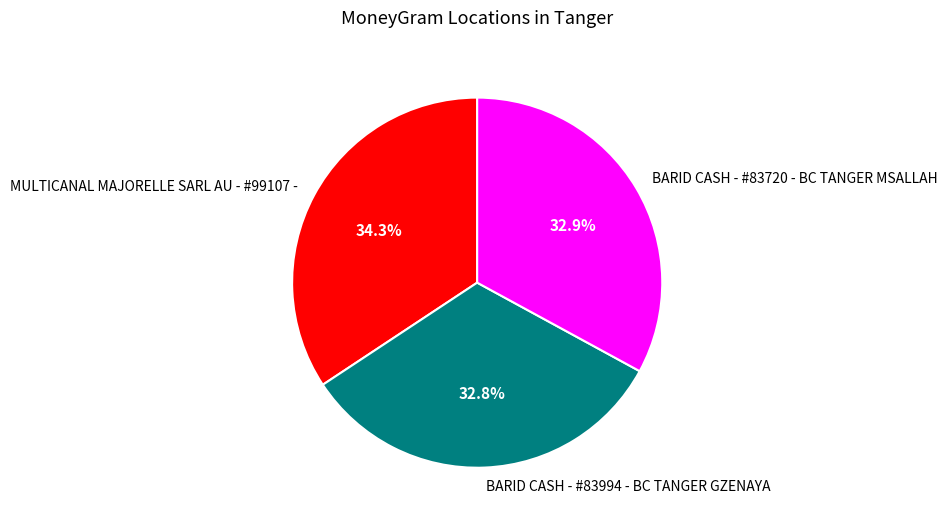

To the nearest percent, what is the combined percentage of BARID CASH - #83994 - BC TANGER GZENAYA and BARID CASH - #83720 - BC TANGER MSALLAH?

66%